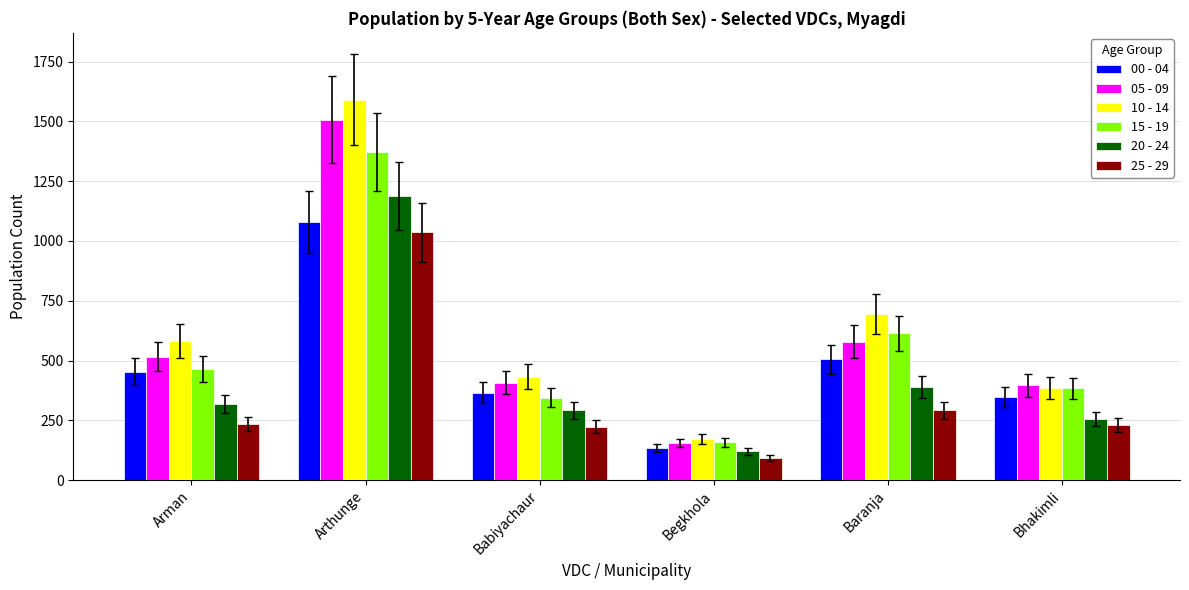

How many bars are there in total?

36